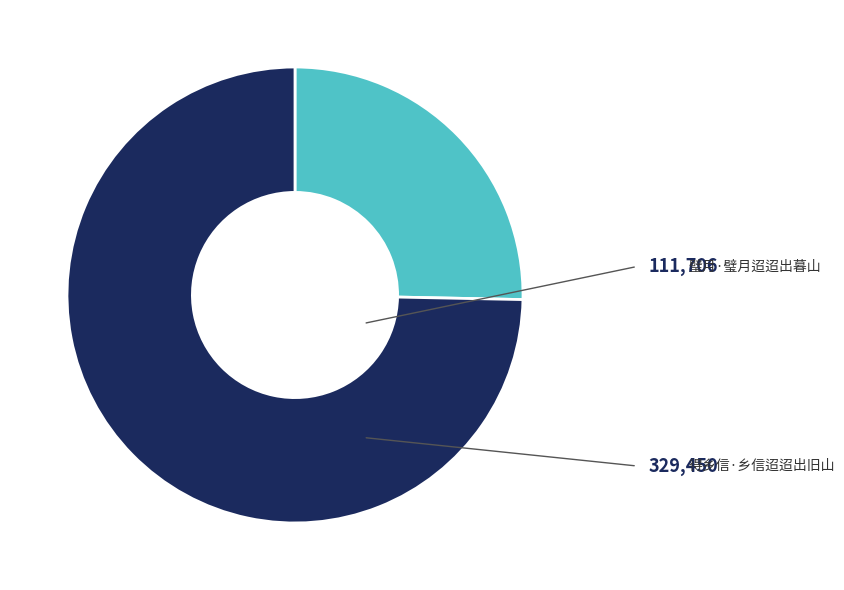

Is there a majority slice in this chart?

Yes